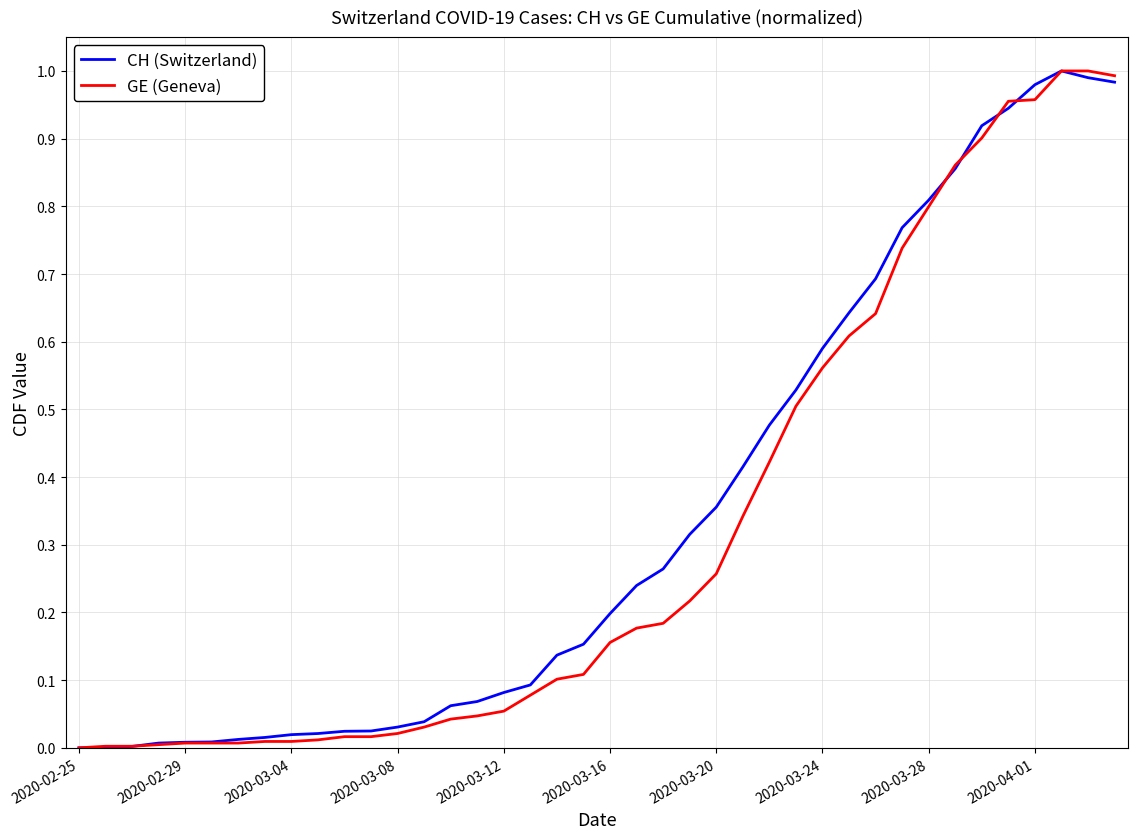

Does the chart have visible grid lines?

Yes